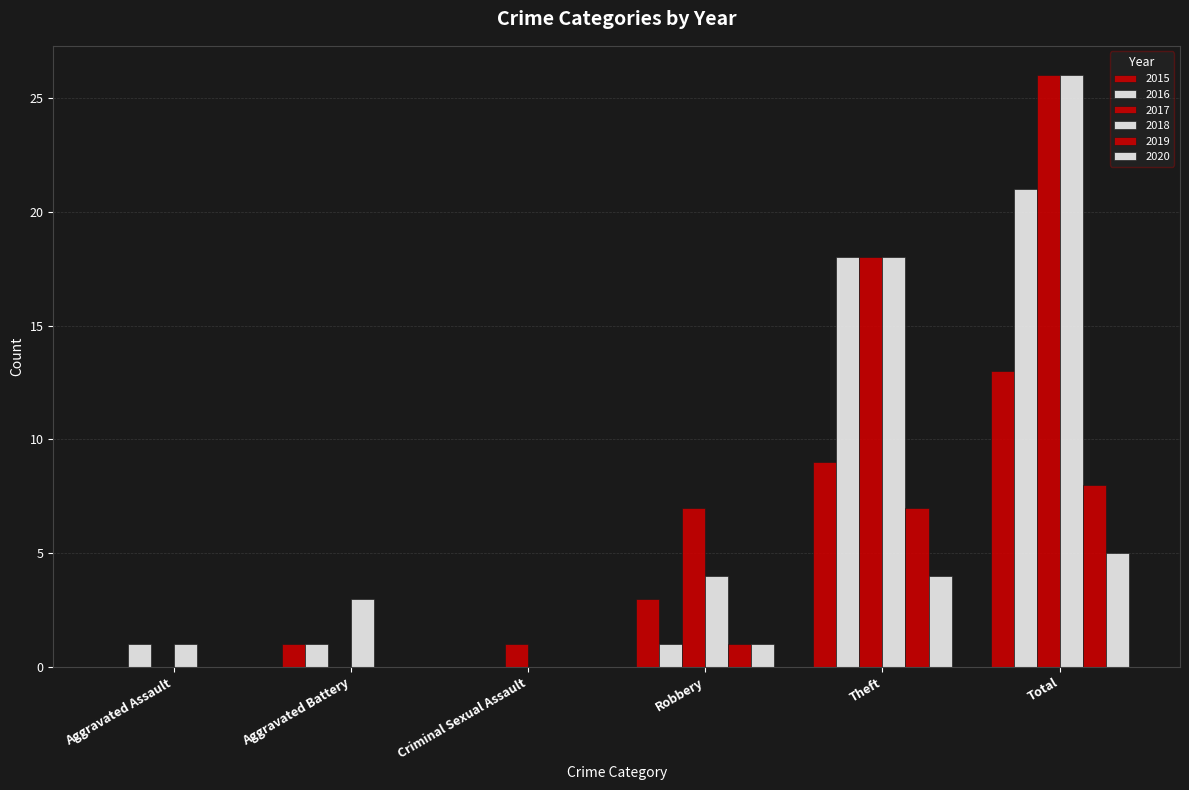

Read the 2020 value at Total.

5